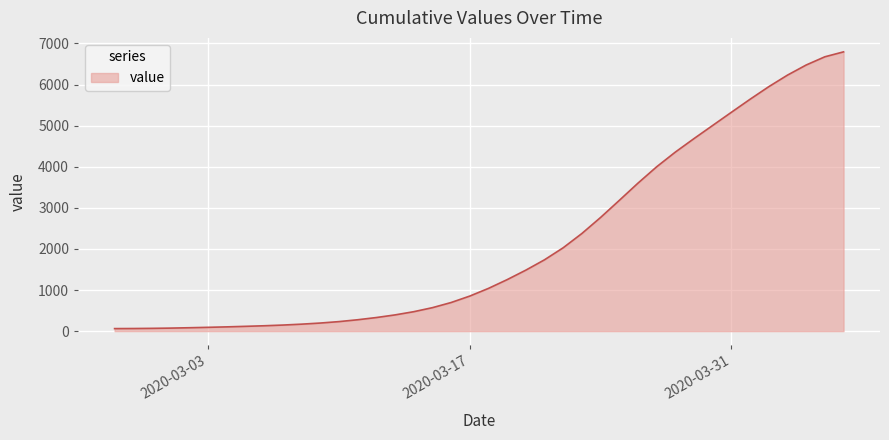

What is the maximum value shown in the chart?

6796